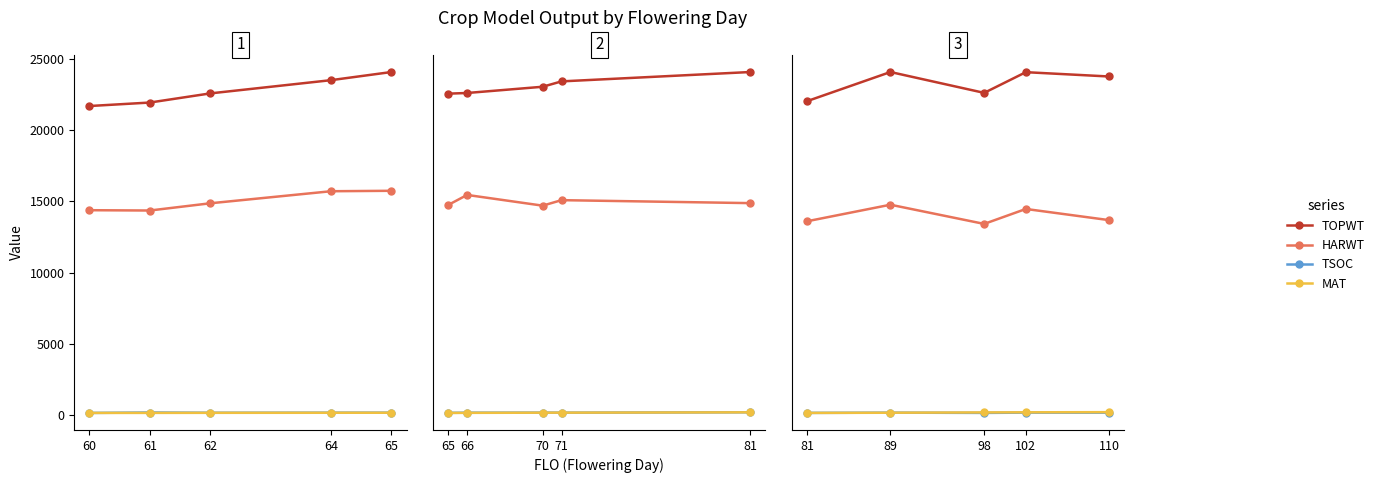

Which series has the widest spread of values?

TOPWT